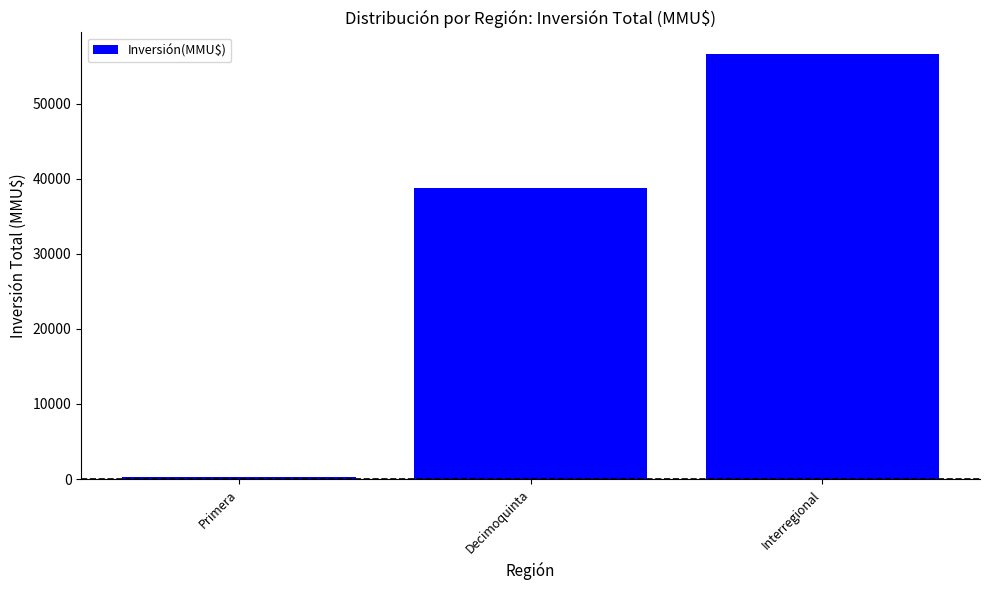

Which has a higher value, Interregional or Primera?

Interregional